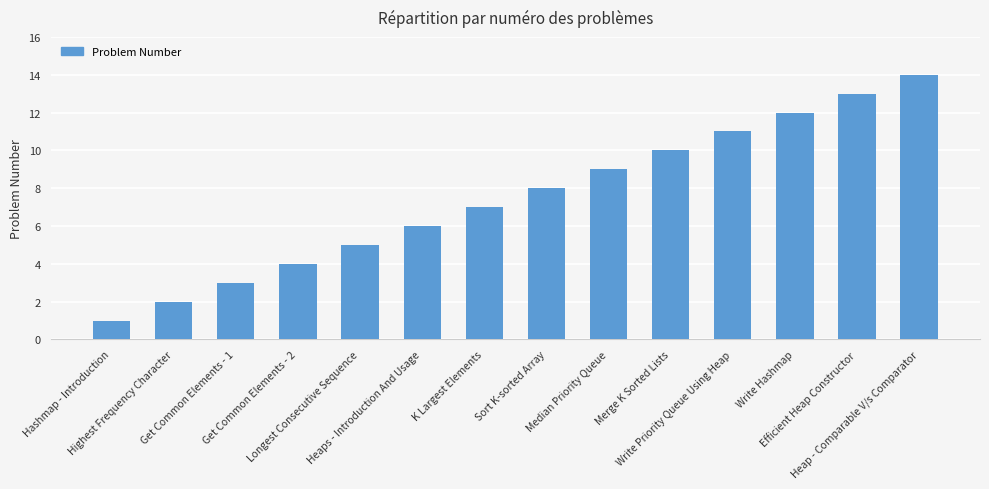

What is the difference between the maximum and minimum values?

13